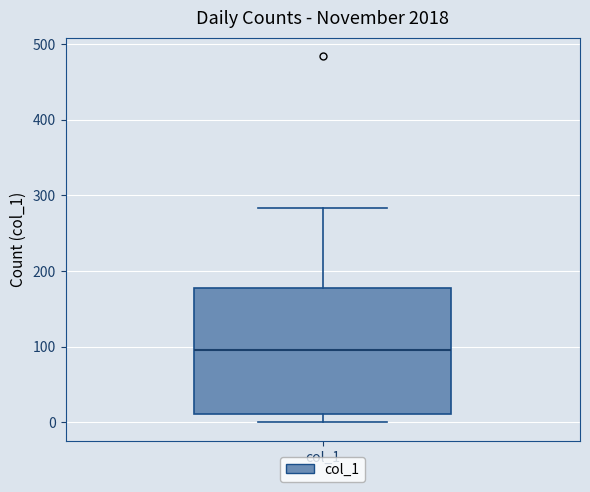

Transcribe this box plot: give where the median line is, the range the box spans, and where the two whiskers end, as read against the y-axis. The values are not printed on the chart, so give them approximately, as read against the axis.

median 100, box 10 to 180, whiskers 0 to 280